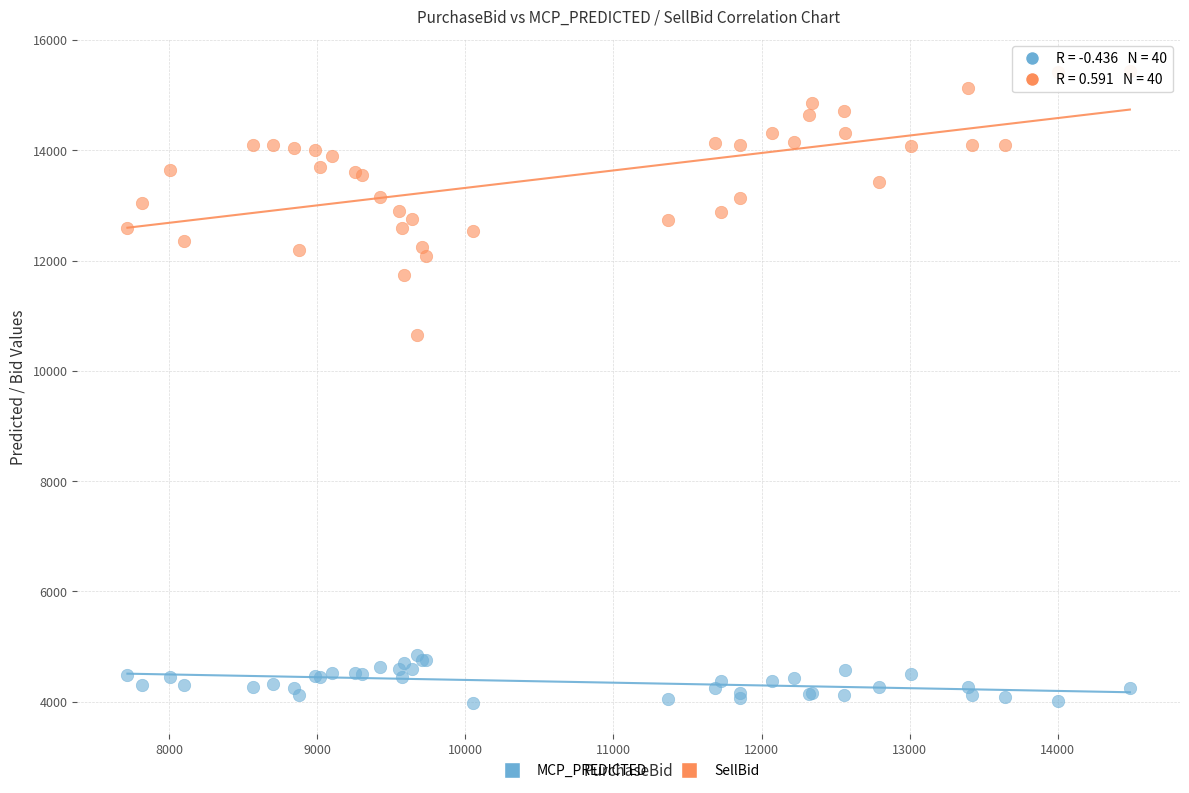

Across all series, what Y value is closest to 9710?

10645.1